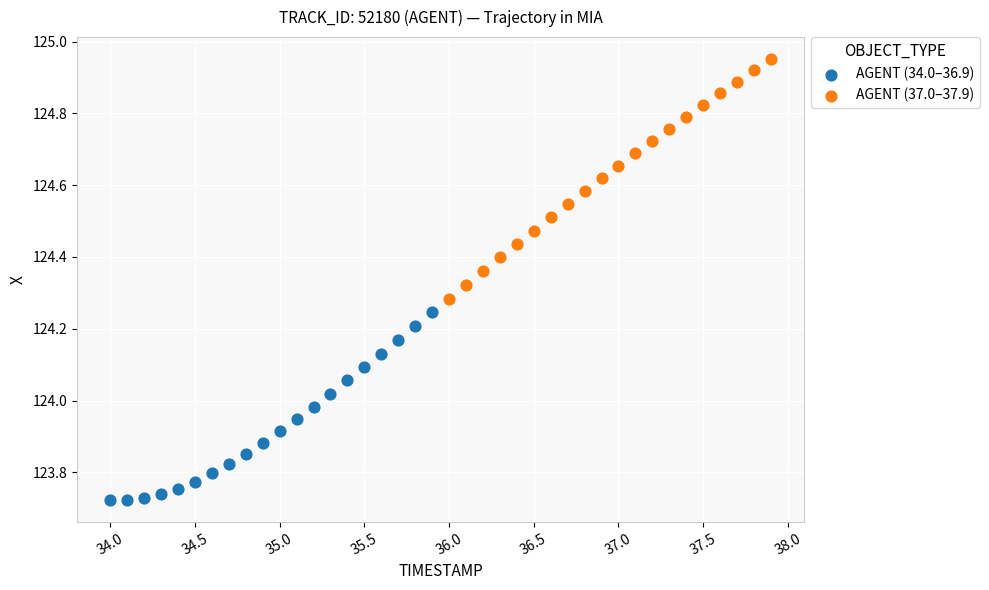

Which series reaches the maximum Y coordinate?

AGENT (37.0–37.9)